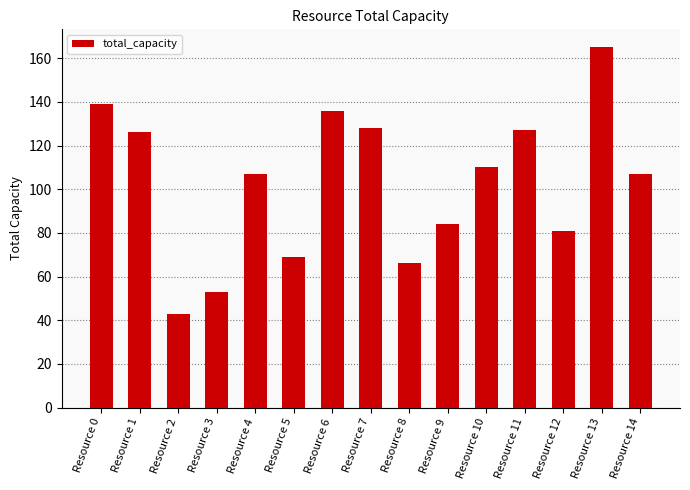

True or false: the data shows 27 at Resource 5.

False